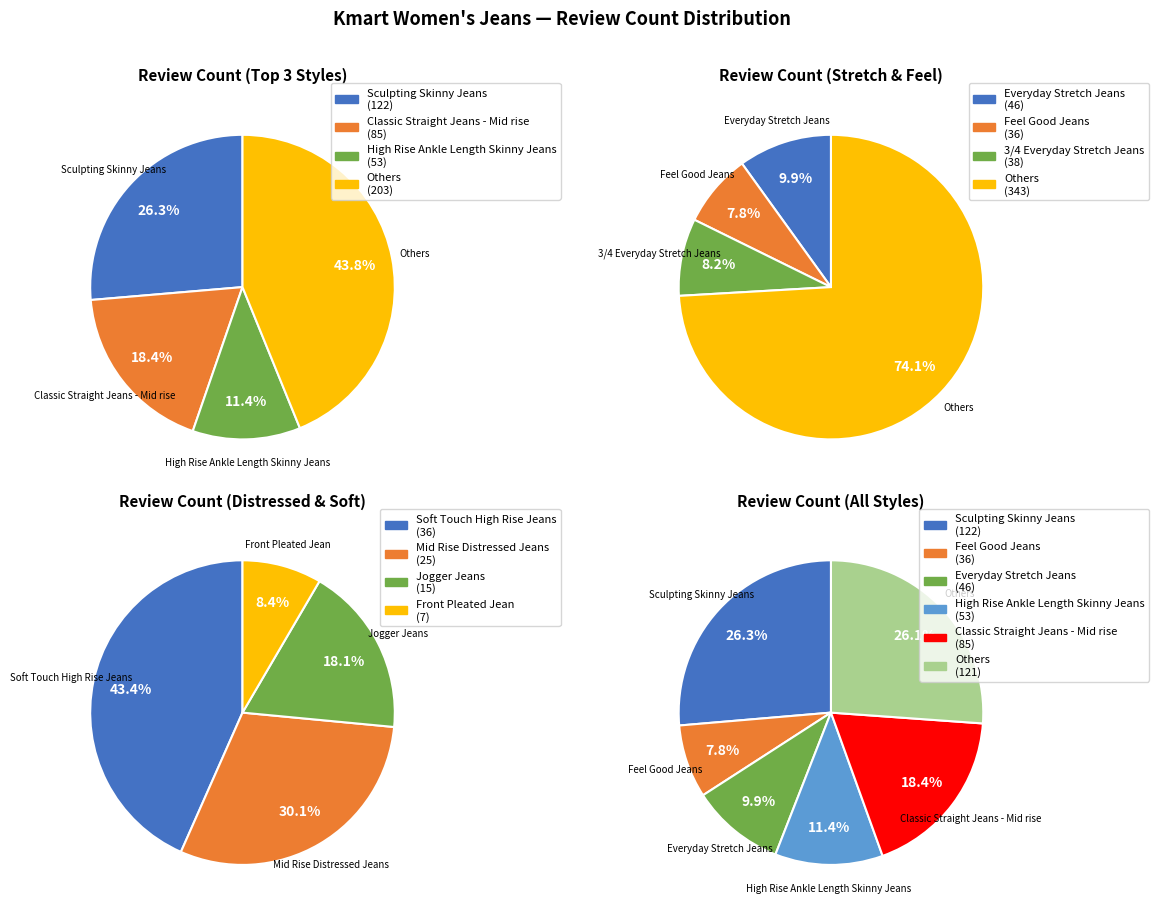

Which has a higher value, Soft Touch High Rise Jeans or Classic Straight Jeans - Mid rise?

Classic Straight Jeans - Mid rise